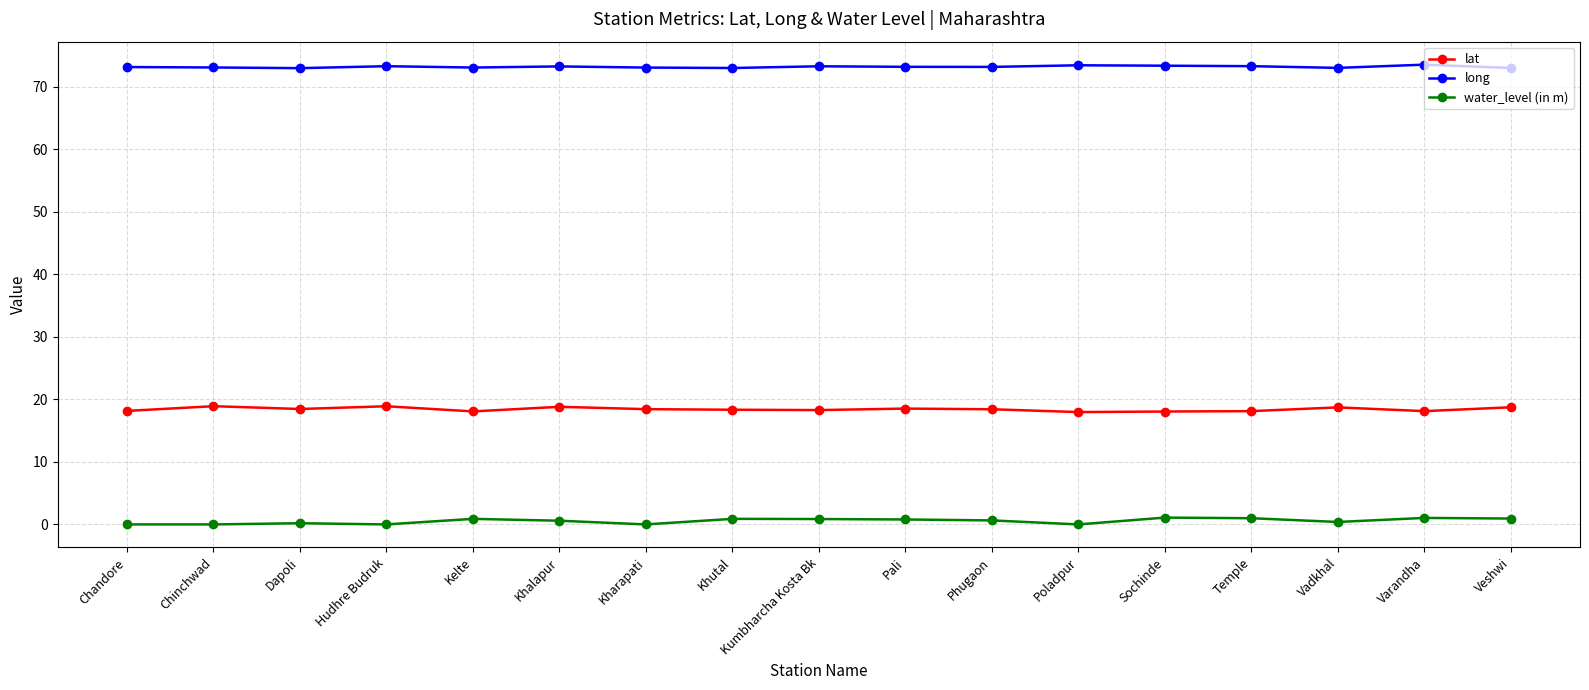

How many lines are shown in the chart?

3